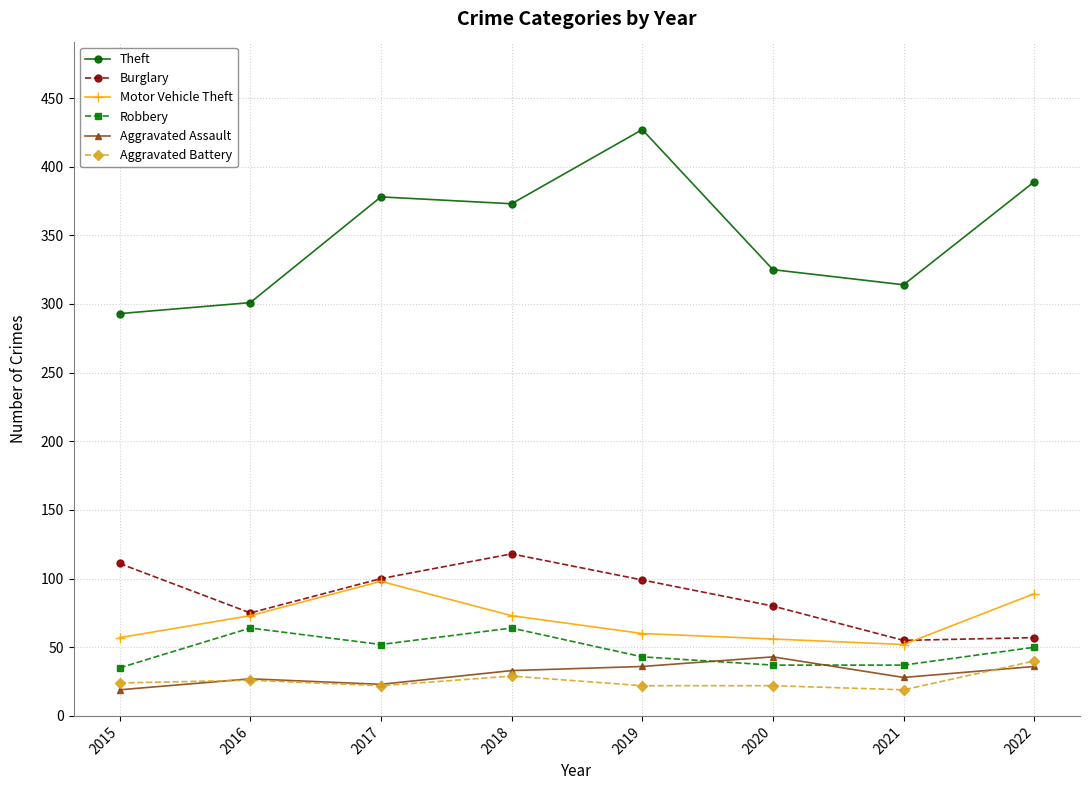

What is the average value of the Motor Vehicle Theft series?

70